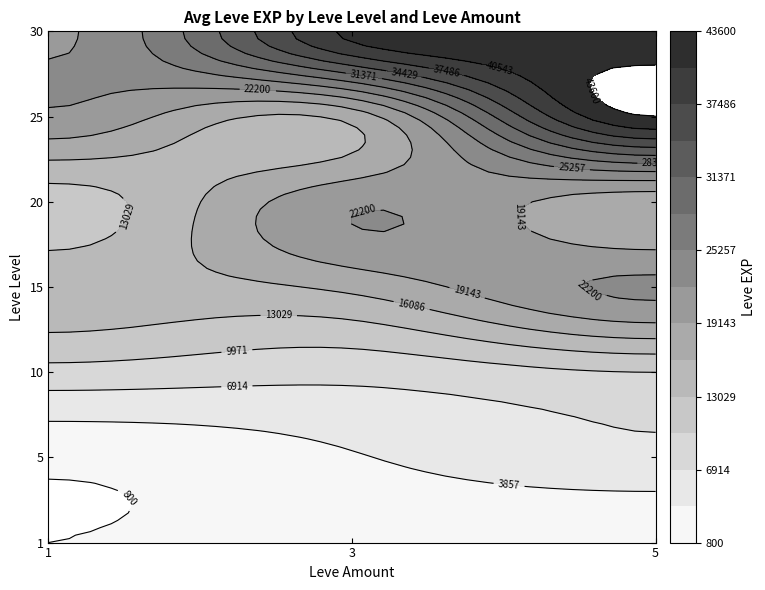

Reading left to right, transcribe all the data shown in this chart.

1: 1=800	3=1330	5=980
5: 1=1420	3=3600	5=6280
10: 1=8930	3=7880	5=9990
15: 1=14920	3=16920	5=22790
20: 1=11560	3=21600	5=17120
25: 1=21650	3=17310	5=43600
30: 1=21740	3=41410	5=41410